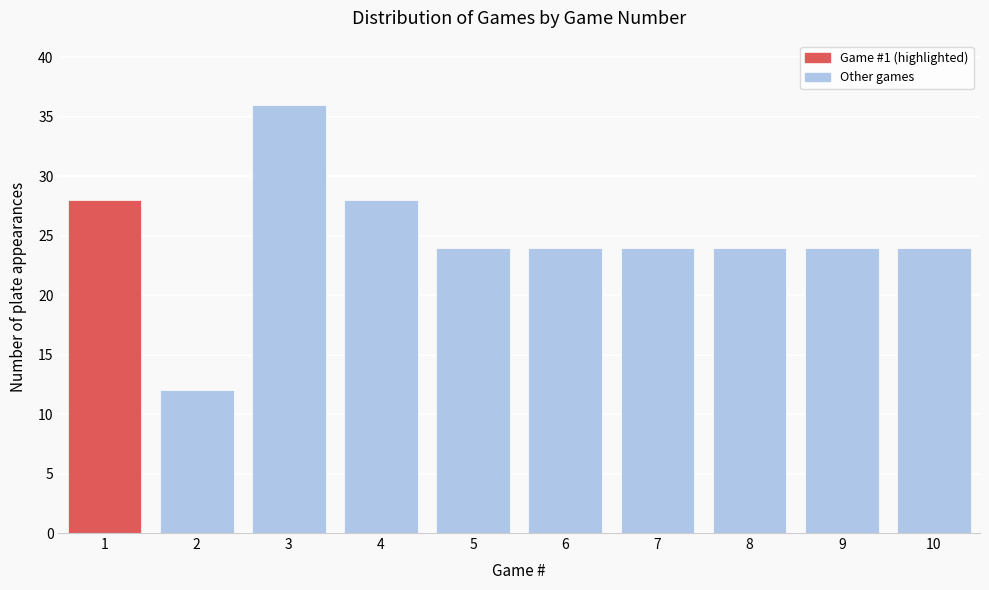

Reading left to right, what are all the values shown in this chart?

28	12	36	28	24	24	24	24	24	24